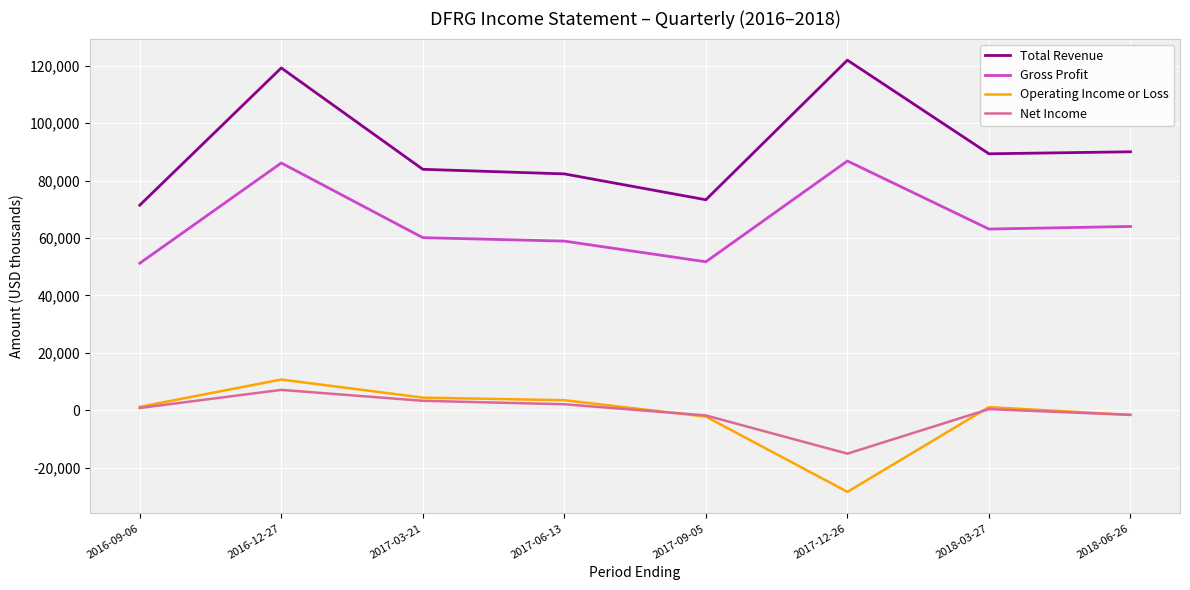

At which label does Net Income reach its minimum?

2017-12-26